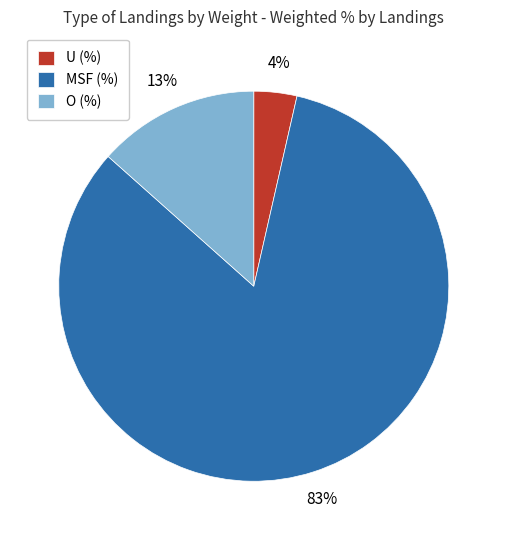

Rank the categories by value from highest to lowest.

MSF (%), O (%), U (%)